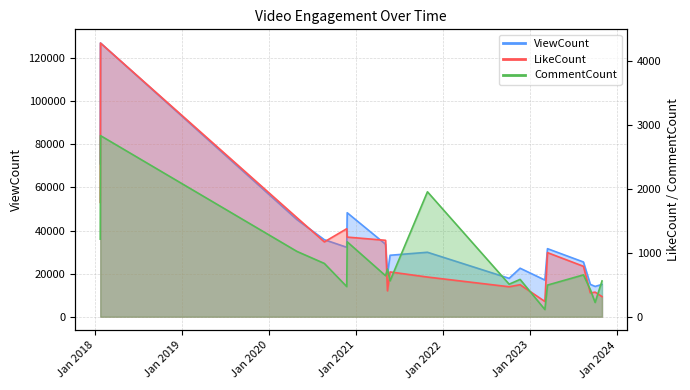

What are all the series names shown in the legend?

ViewCount, LikeCount, CommentCount